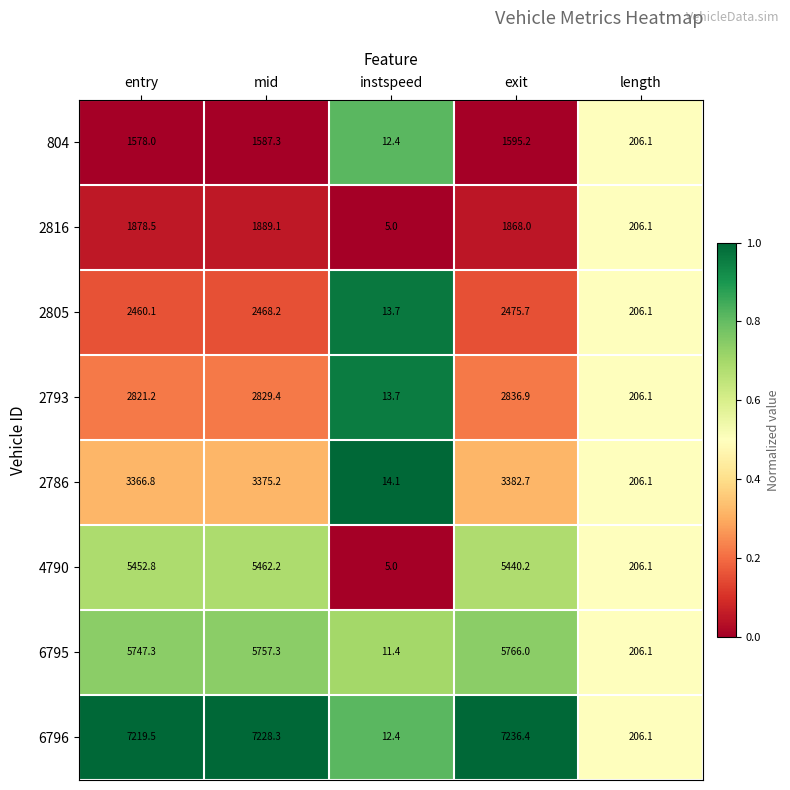

Read the 804 value at exit.

1595.2